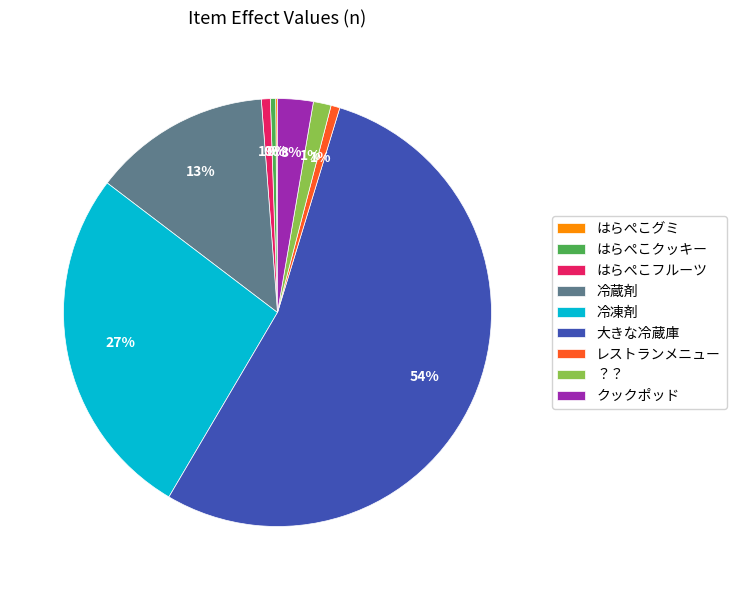

To the nearest percent, what is the difference between the largest and smallest slice percentages?

54%